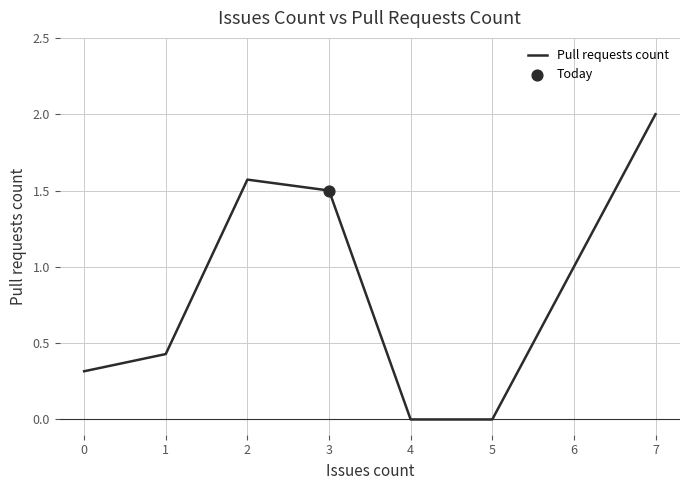

What is the ratio of the value at 7 to the value at 2?

1.3